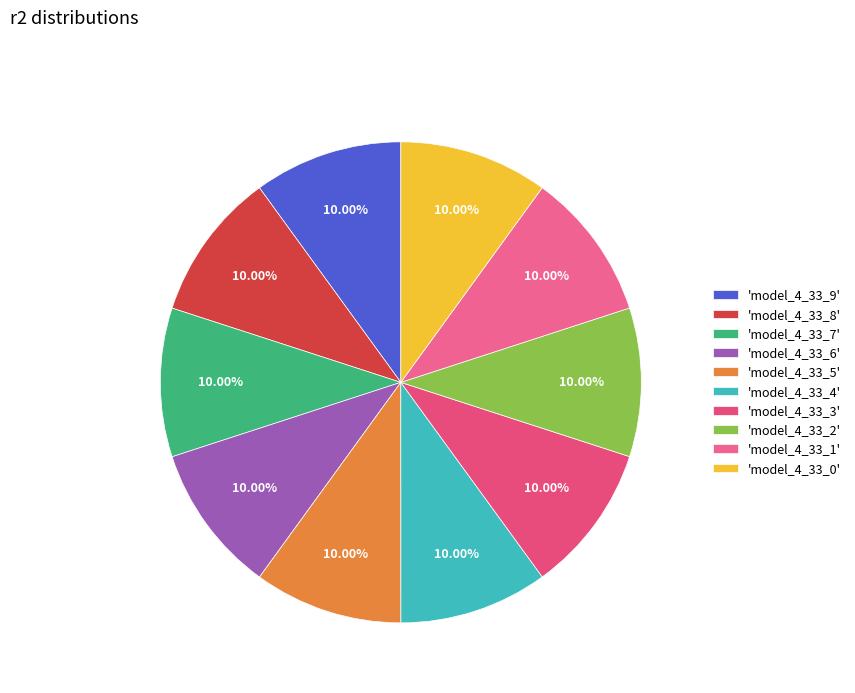

Count the number of slices in the pie.

10